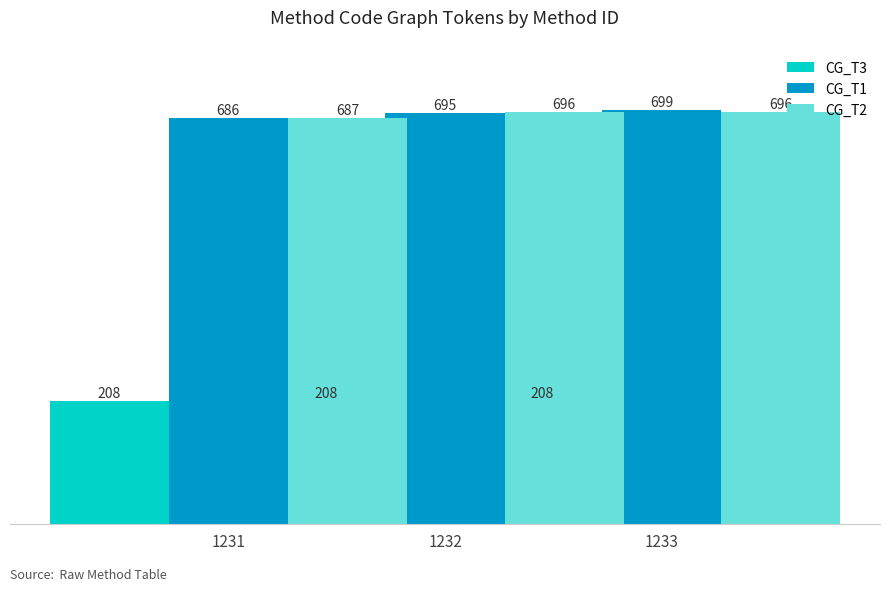

Reading right to left, extract all data points from this chart.

CG_T3: 208	208	208
CG_T1: 699	695	686
CG_T2: 696	696	687